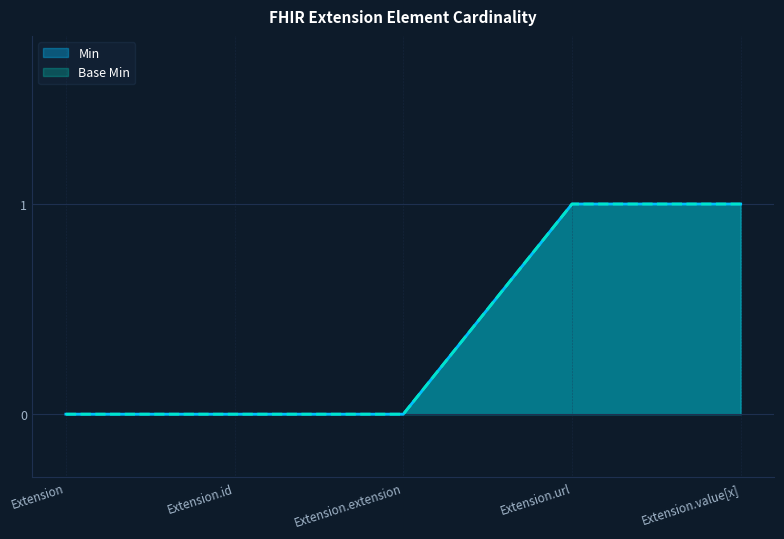

Reading right to left, what are all the values shown in this chart?

Min: Extension.value[x]=1	Extension.url=1	Extension.extension=0	Extension.id=0	Extension=0
Base Min: Extension.value[x]=1	Extension.url=1	Extension.extension=0	Extension.id=0	Extension=0